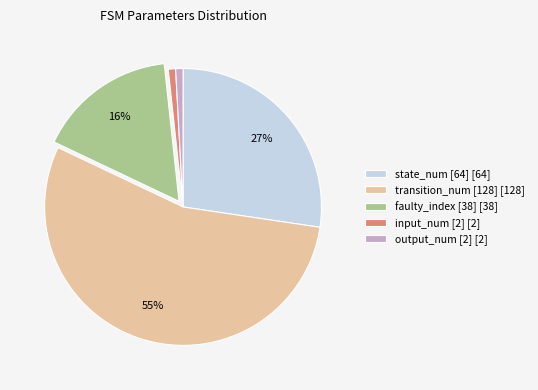

How many segments does this pie chart have?

5